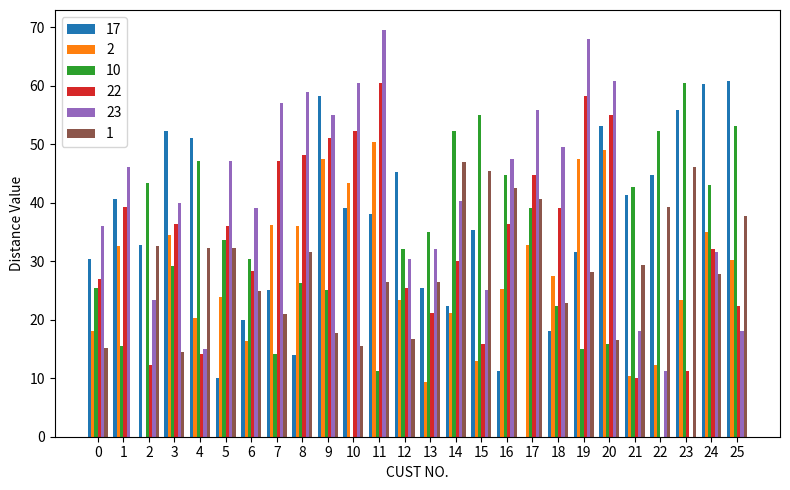

The 2 series shows 49.5 at 25. True or false?

False